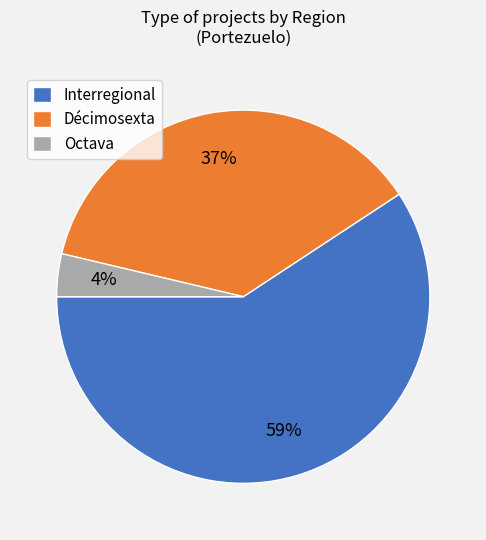

Which slice is the largest?

Interregional